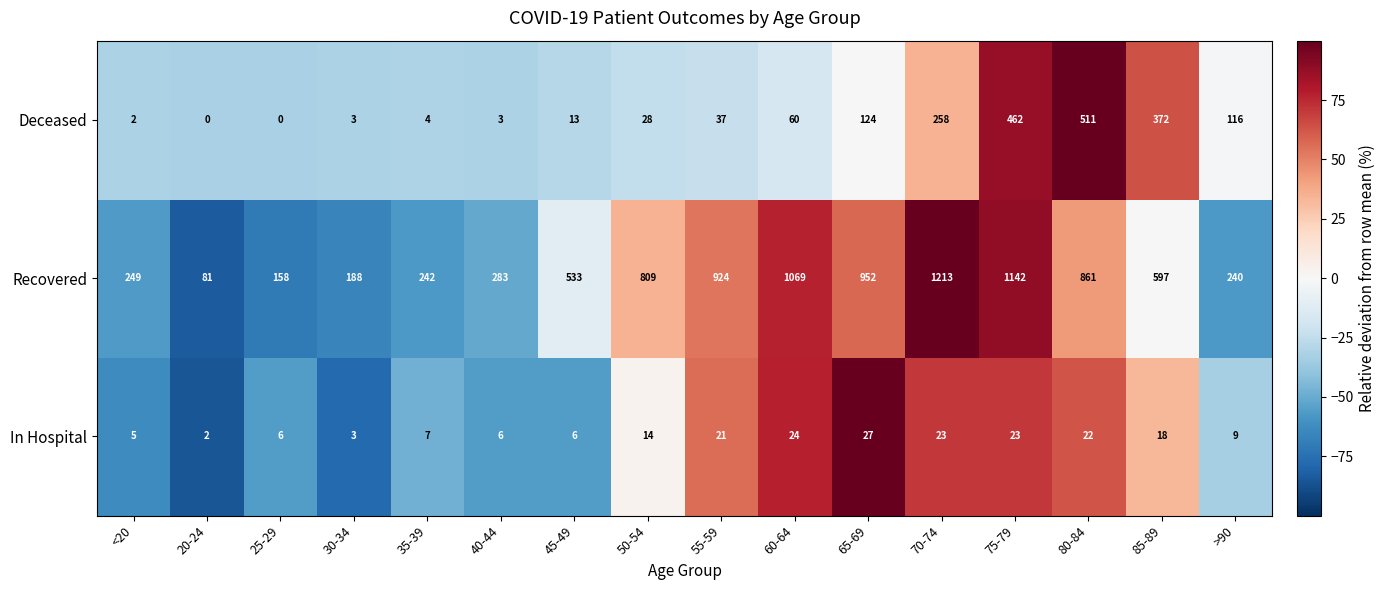

The In Hospital series shows 5 at <20. True or false?

True